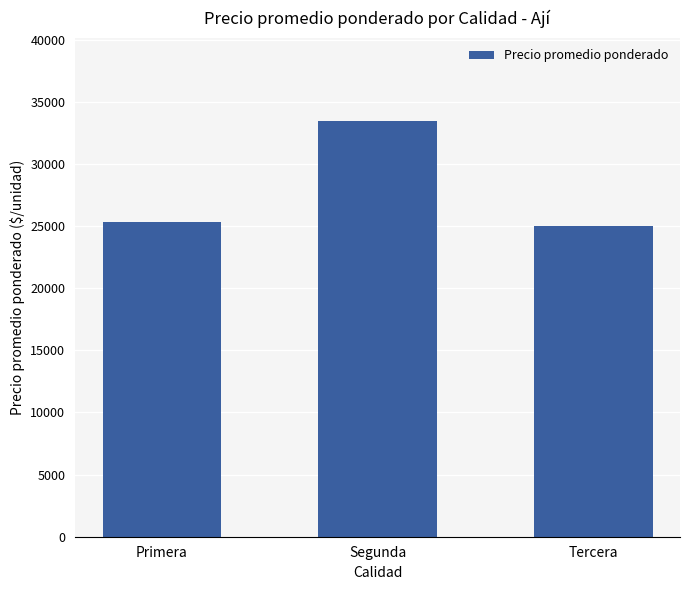

Rank the categories by value from highest to lowest.

Segunda, Primera, Tercera